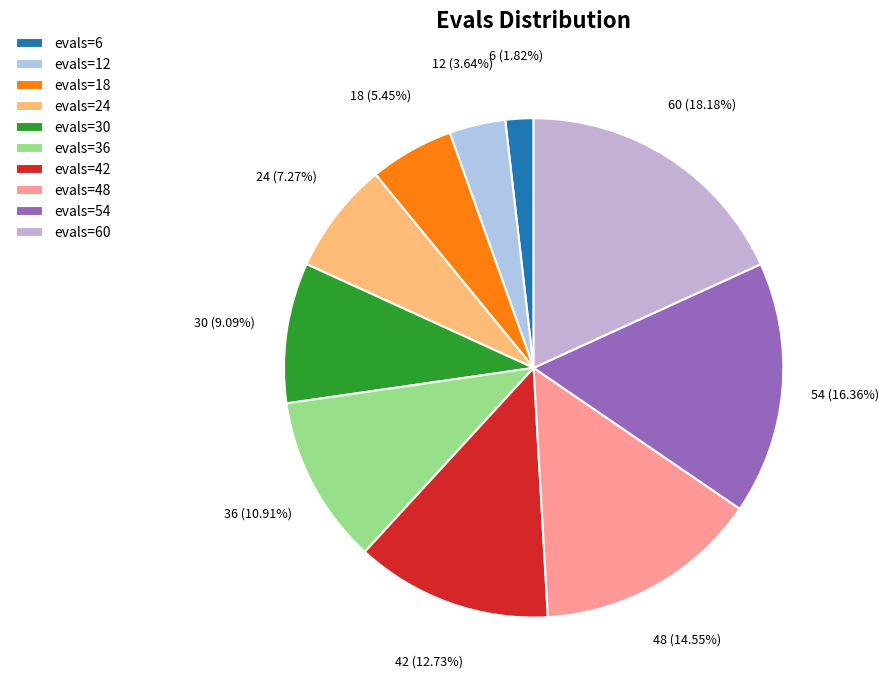

The evals=24 slice represents 17% of the pie. True or false?

False